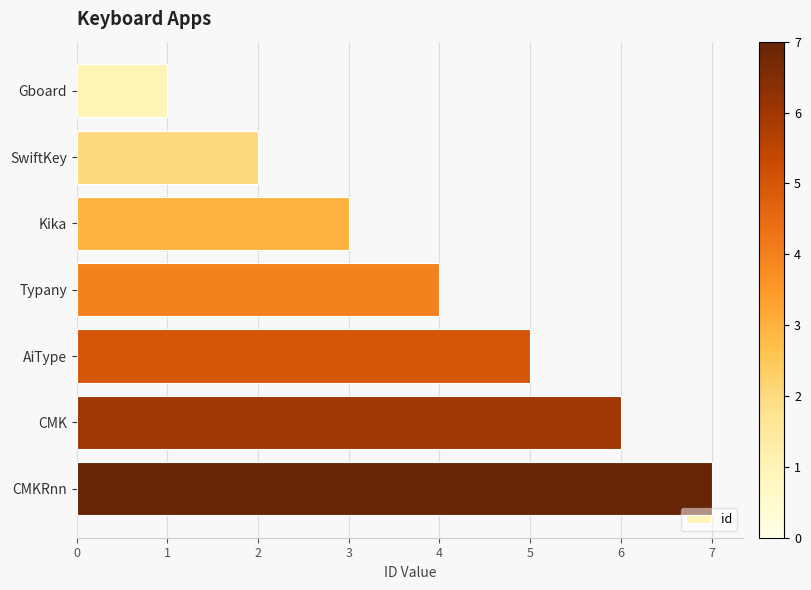

Approximately how many times larger is the value at Kika compared to AiType?

0.6